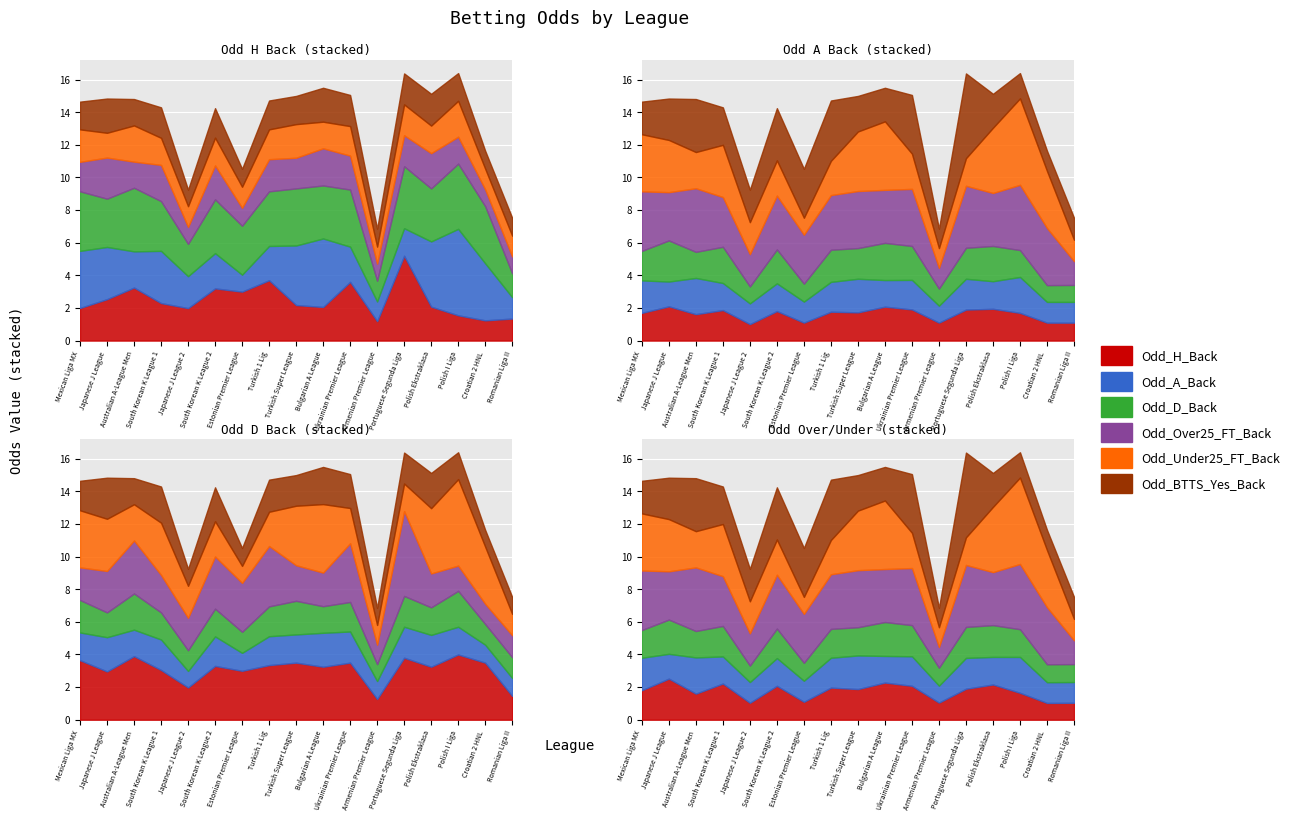

What is the value of the Odd_A_Back point at the 7th from the left?

1.0